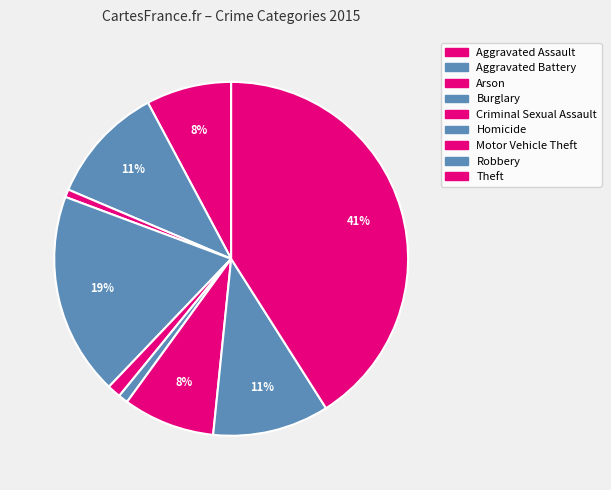

Which has a higher value, Aggravated Battery or Homicide?

Aggravated Battery